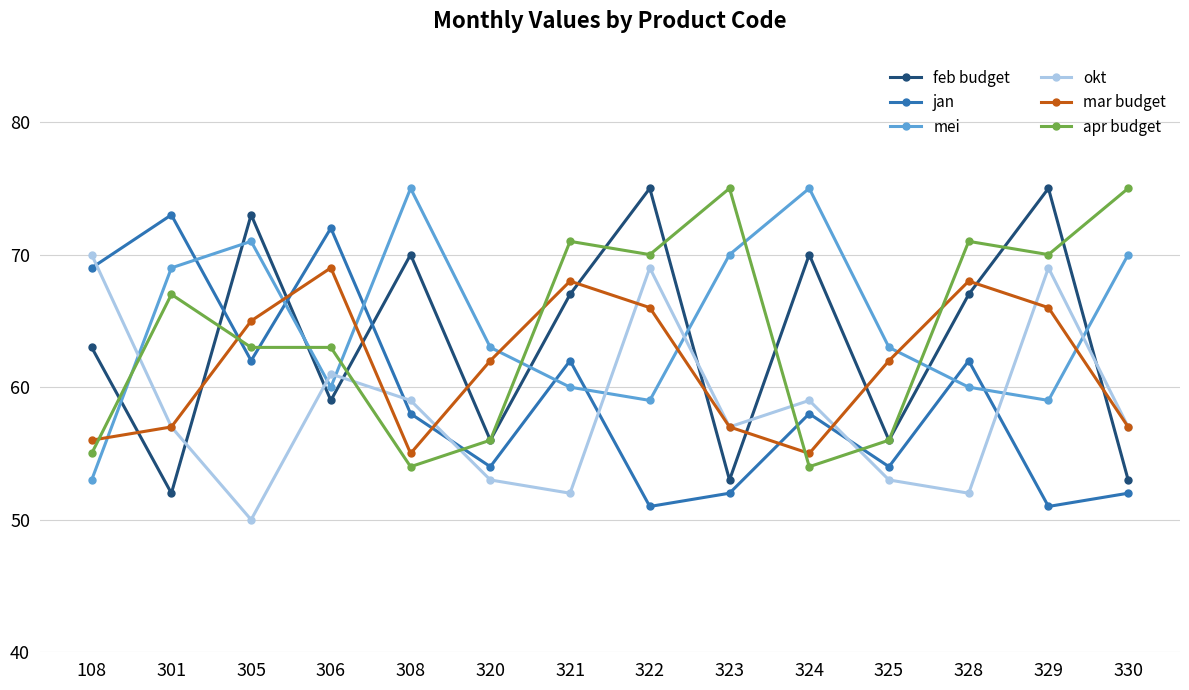

How many interior local peaks does the jan series have?

5